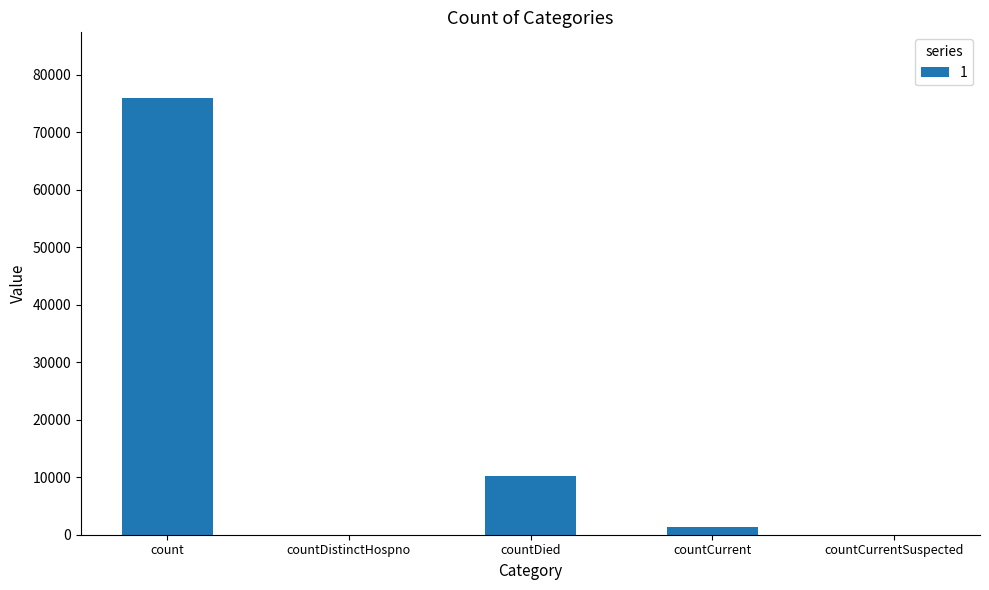

Reading left to right, transcribe all the data shown in this chart.

count=75968	countDistinctHospno=0	countDied=10220	countCurrent=1411	countCurrentSuspected=0